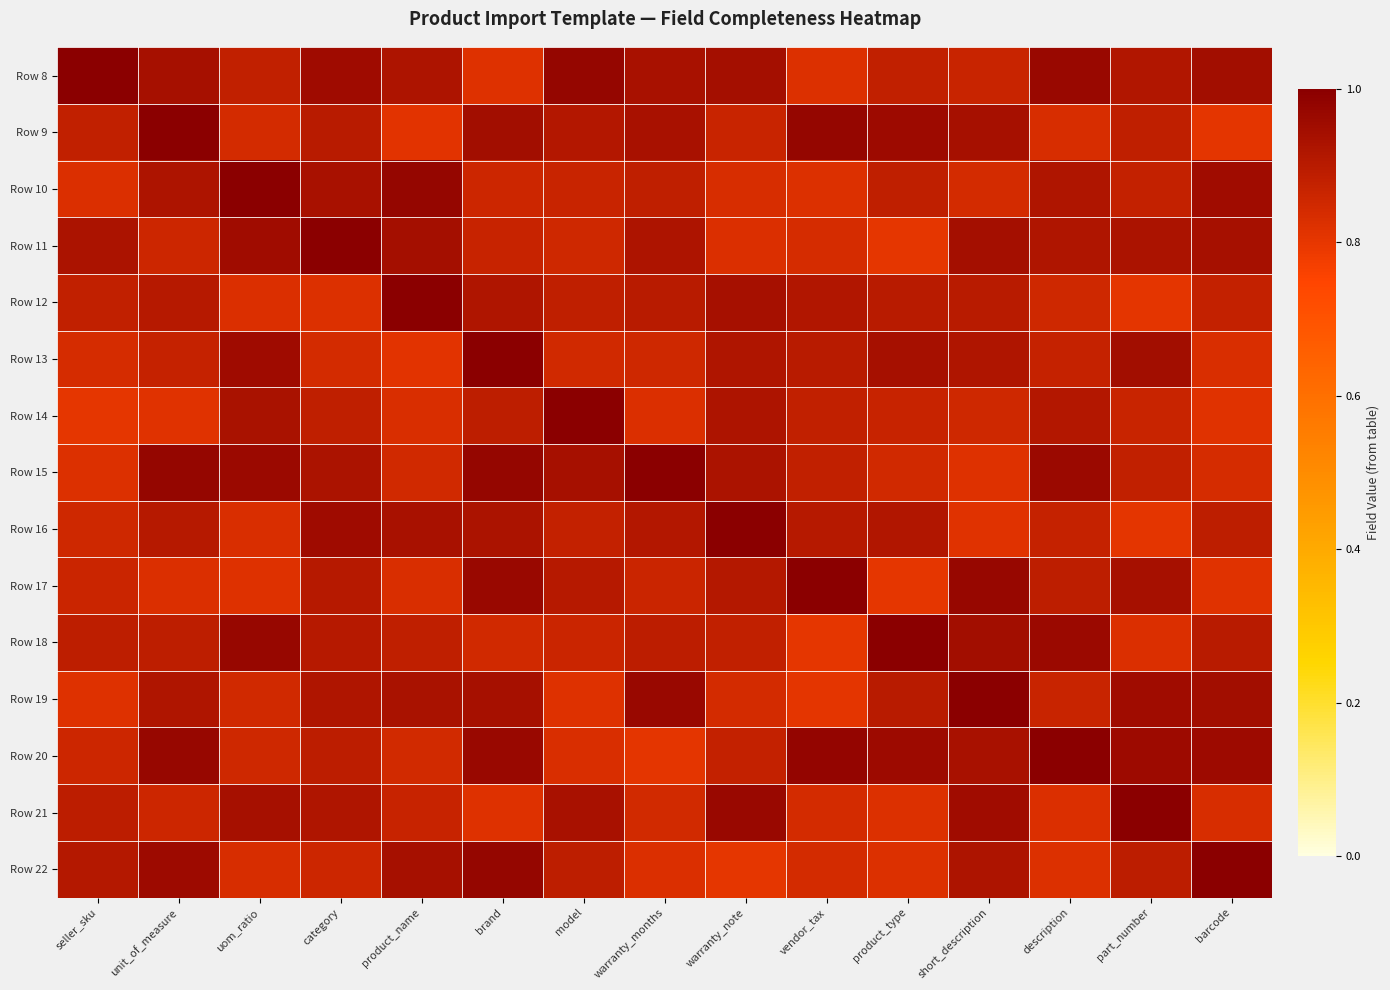

Rank the series at seller_sku from lowest to highest value.

Row 14, Row 19, Row 15, Row 10, Row 13, Row 16, Row 20, Row 17, Row 9, Row 12, Row 18, Row 21, Row 22, Row 11, Row 8